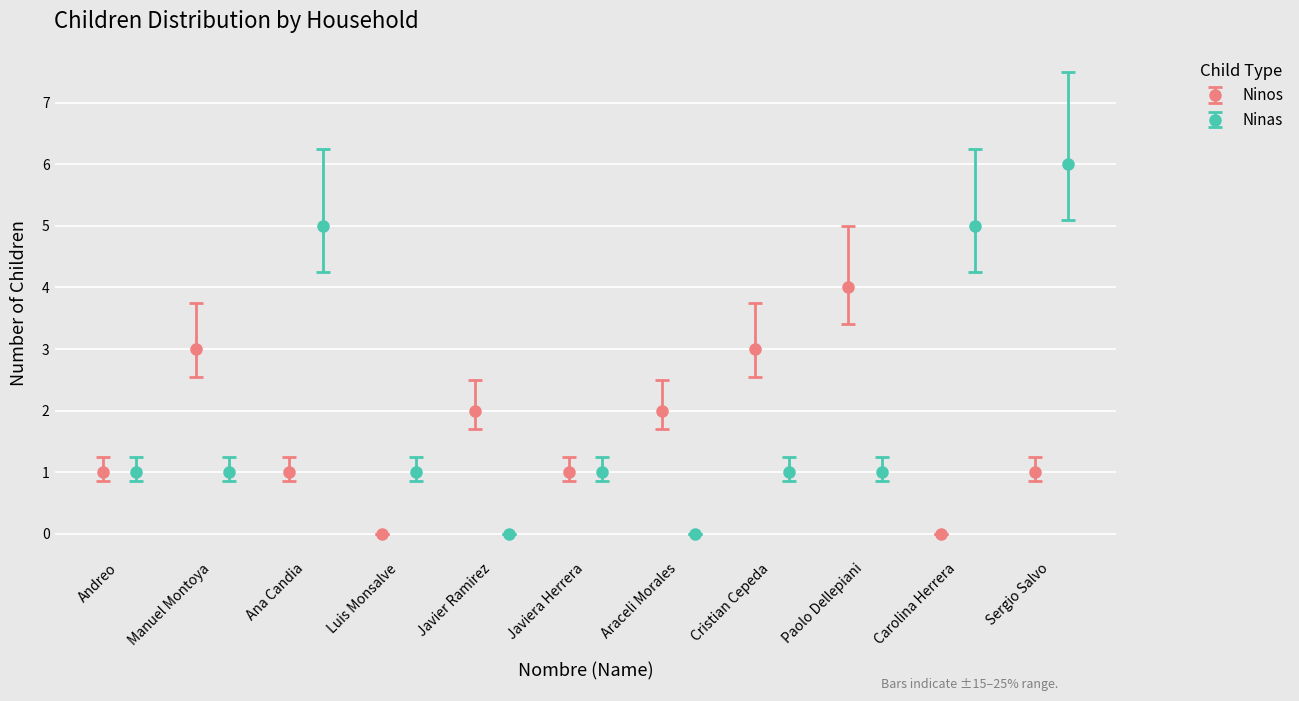

What is the value of the Ninas point at the 8th from the left?

1